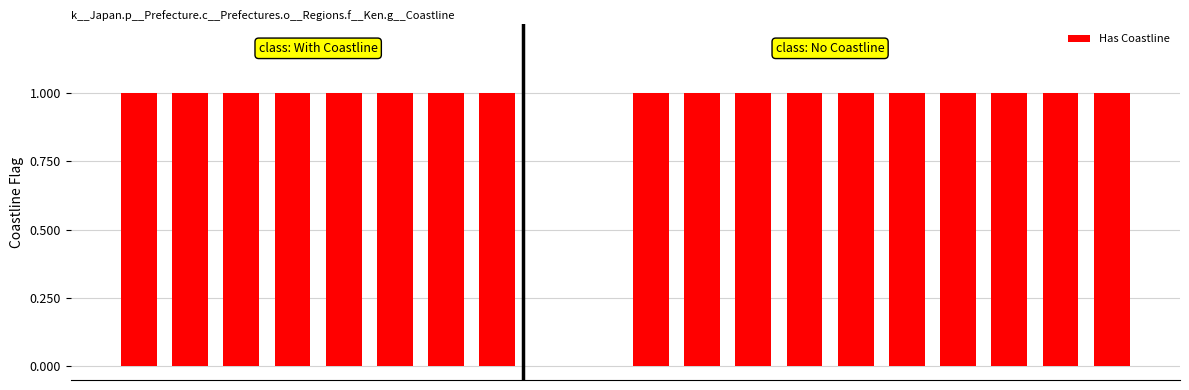

What is the sum of all values?

18